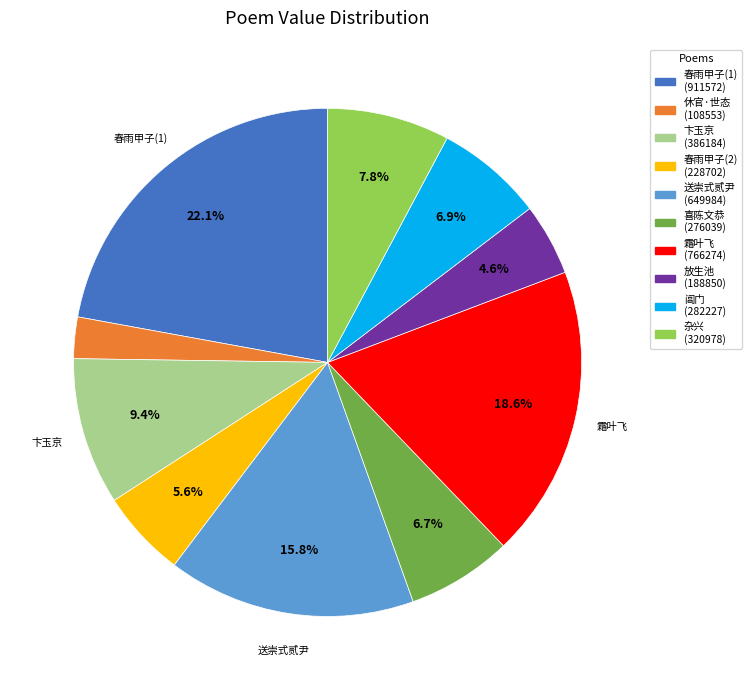

Is there any slice that represents more than half of the pie?

No